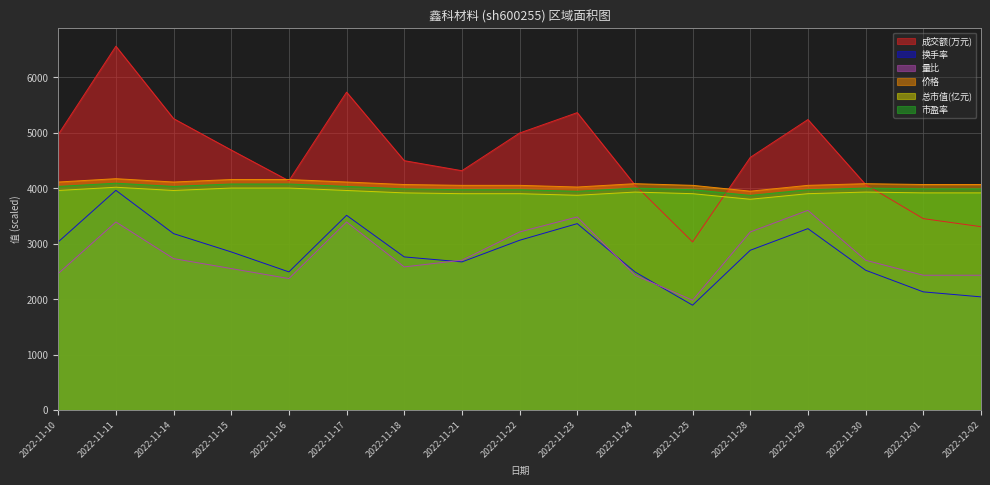

Reading left to right, extract all data points from this chart.

成交额(万元): 4966.0	6558.0	5253.0	4687.0	4132.0	5730.0	4495.0	4314.0	4993.0	5361.0	4058.0	3030.0	4554.0	5236.0	4065.0	3450.0	3305.0
换手率: 3030.0	3960.0	3180.0	2850.0	2490.0	3510.0	2760.0	2670.0	3060.0	3360.0	2490.0	1890.0	2880.0	3270.0	2520.0	2130.0	2040.0
量比: 2460.0	3390.0	2730.0	2550.0	2370.0	3390.0	2580.0	2700.0	3210.0	3480.0	2430.0	1980.0	3210.0	3600.0	2700.0	2430.0	2430.0
价格: 4110.0	4170.0	4110.0	4155.0	4155.0	4110.0	4065.0	4050.0	4050.0	4020.0	4080.0	4050.0	3945.0	4050.0	4080.0	4065.0	4065.0
总市值(亿元): 3957.6	4016.0	3957.6	4001.6	4001.6	3957.6	3914.4	3900.0	3900.0	3871.2	3928.8	3900.0	3799.2	3900.0	3928.8	3914.4	3914.4
市盈率: 4030.4	4088.8	4030.4	4074.4	4074.4	4030.4	3986.4	3971.2	3971.2	3942.4	4000.8	3971.2	3868.8	3971.2	4000.8	3986.4	3986.4